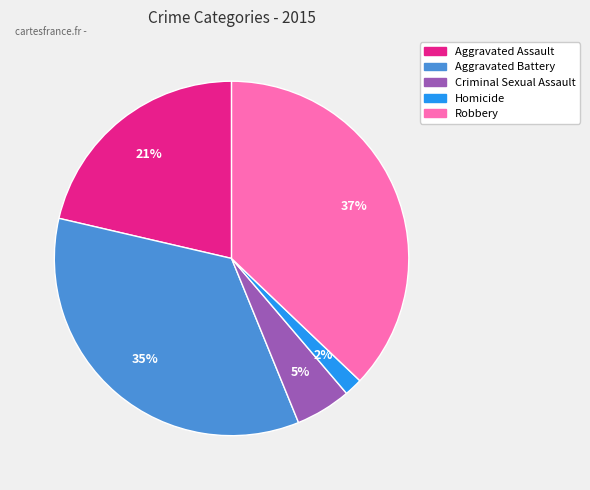

How many slices are in this pie chart?

5